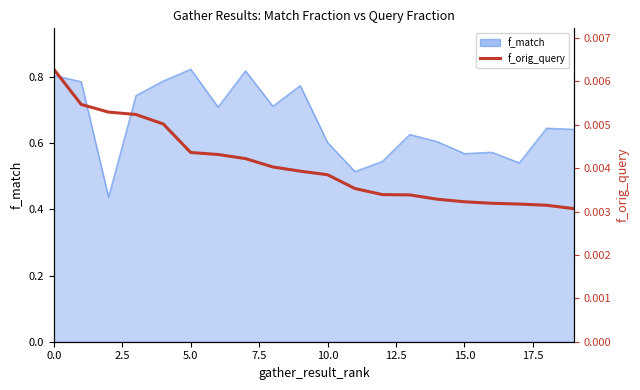

What is the sum of the values at 10.0 and 5.0?

1.4